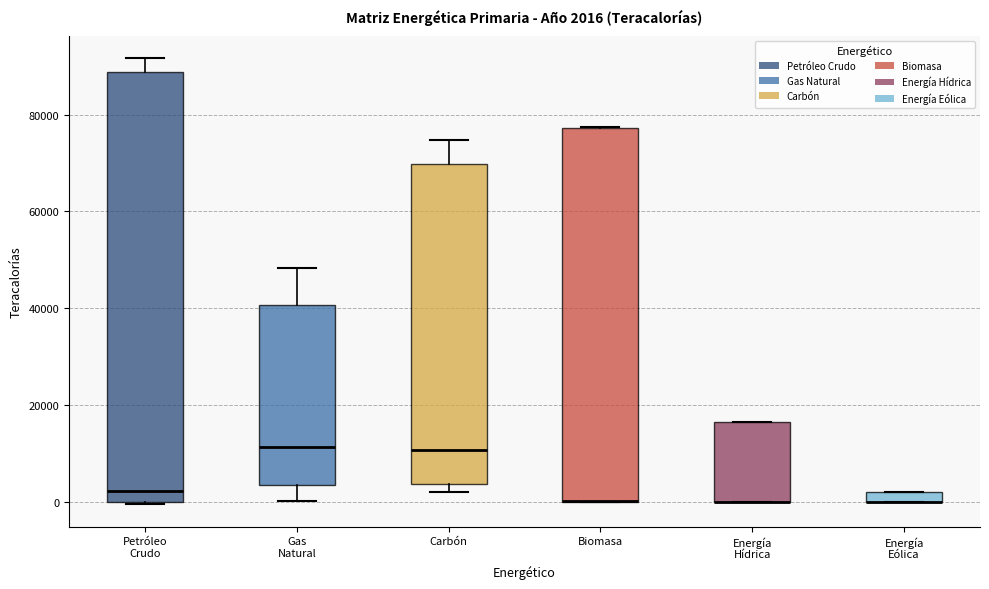

Comparing the boxes themselves (not the whiskers), which one is the tallest?

Petróleo Crudo